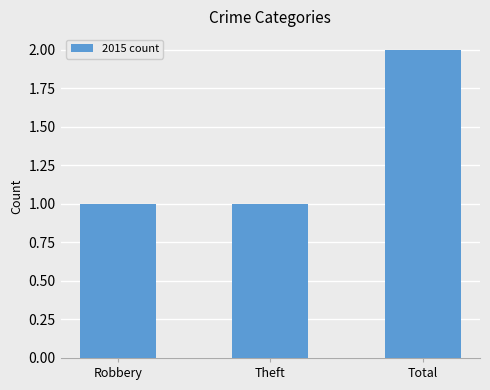

What is the sum of all values?

4